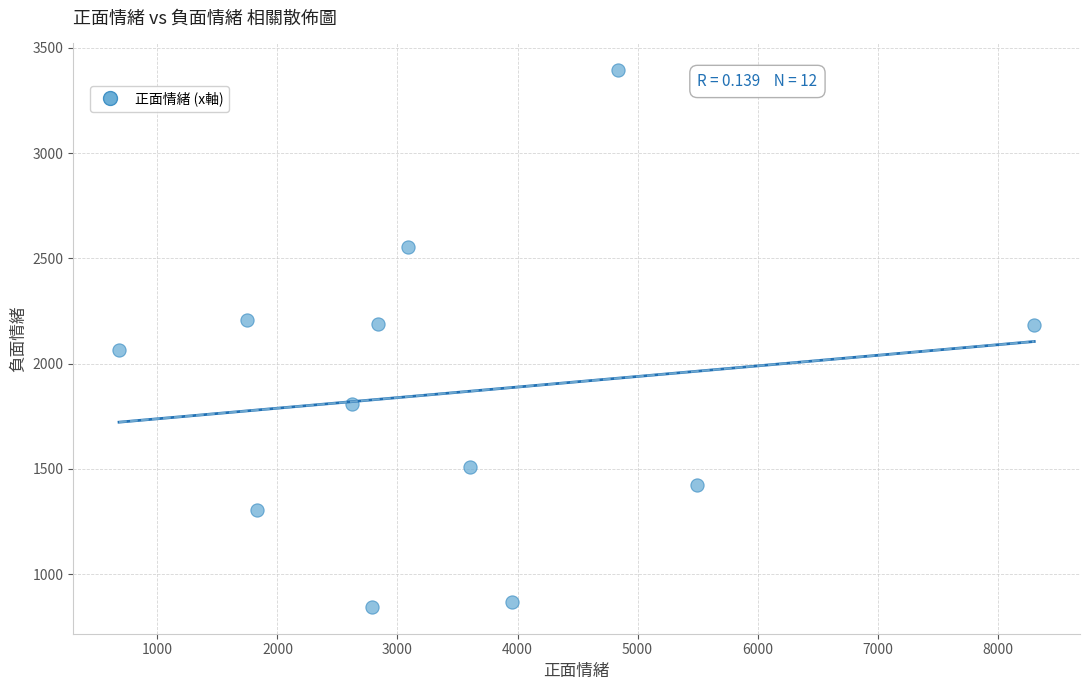

What is the range of X values (max minus min)?

7625